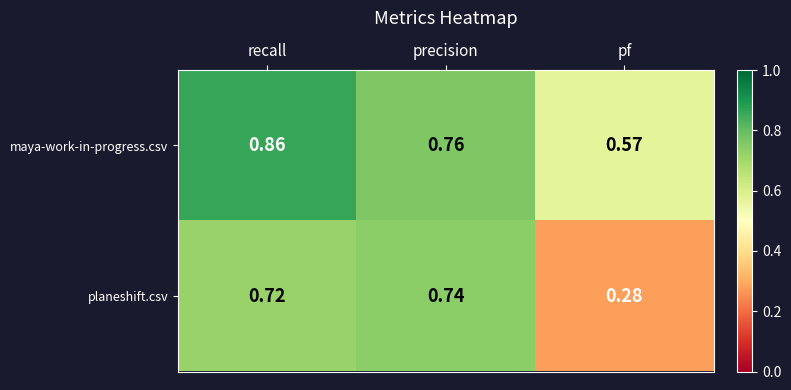

Which category has the highest value in the maya-work-in-progress.csv series?

recall